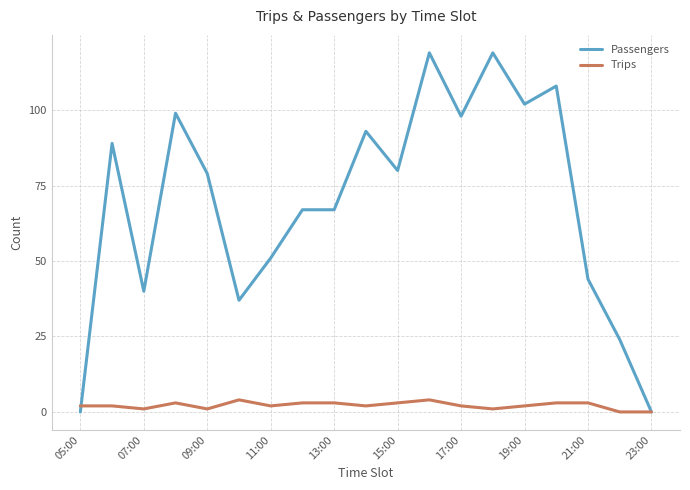

Rank the series by their average value, from lowest to highest.

Trips, Passengers